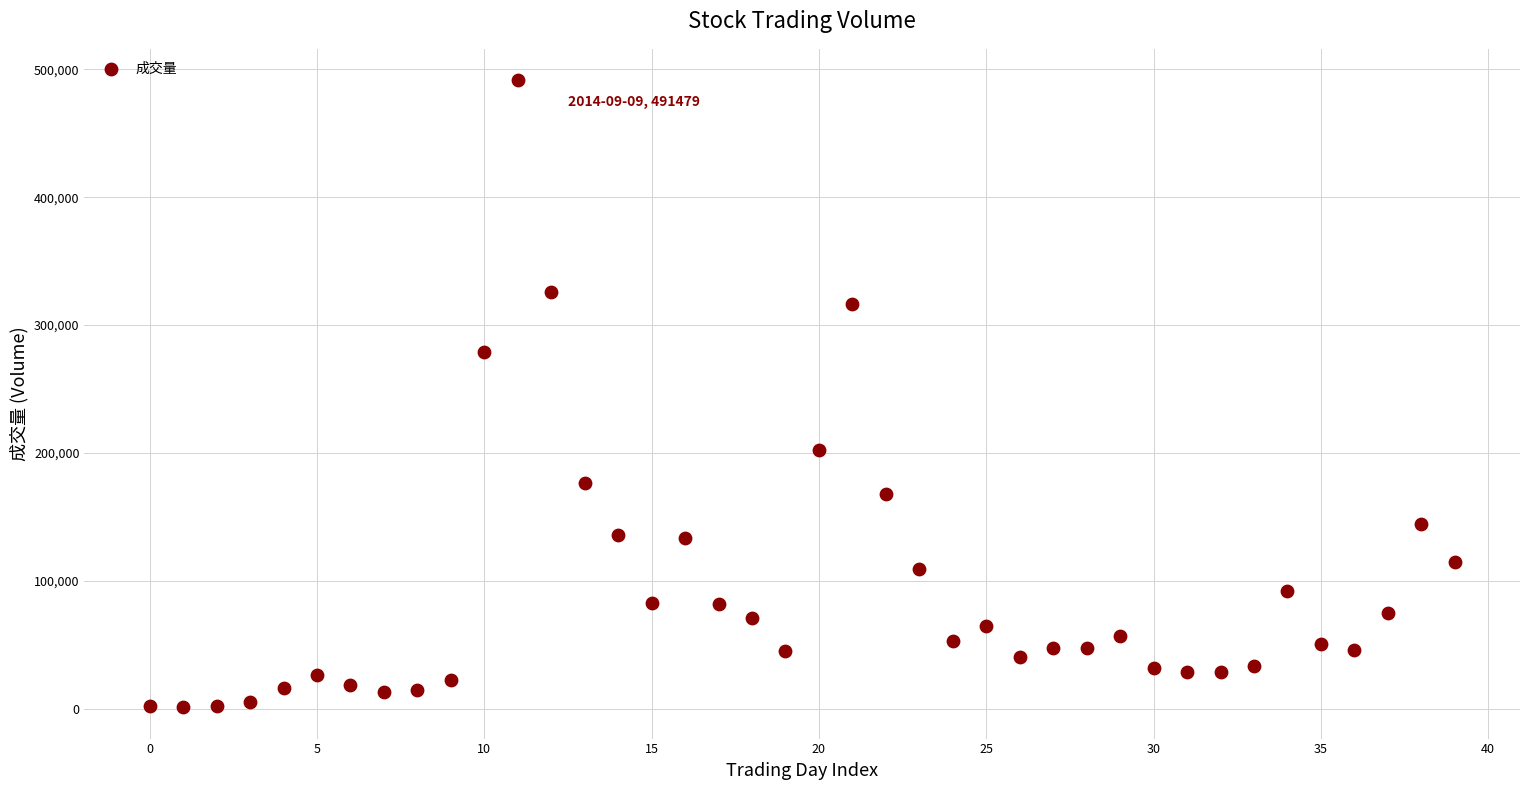

What Y value in the scatter plot is closest to 246284?

278804